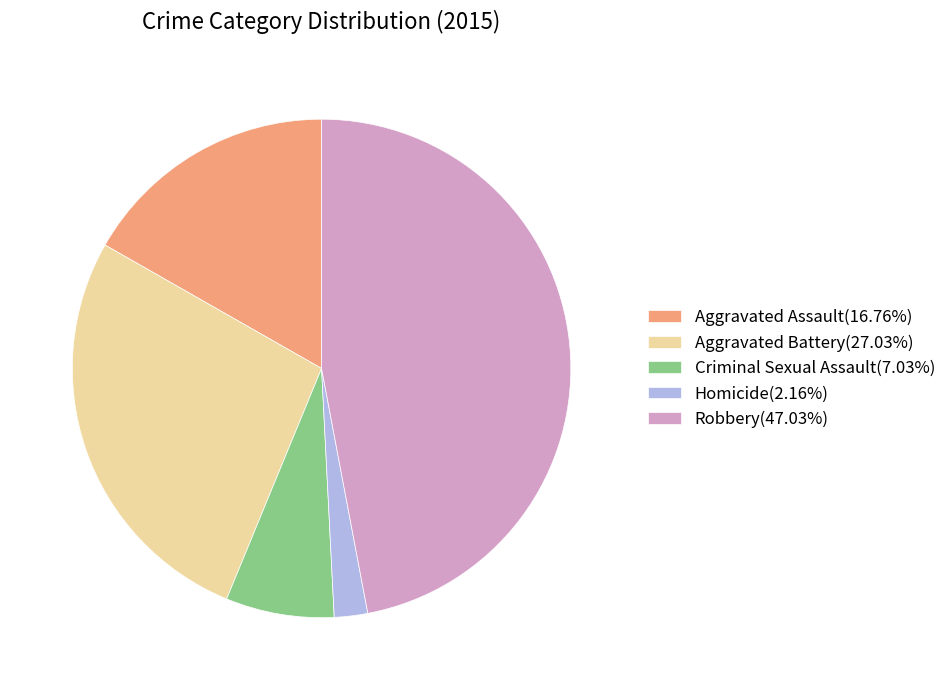

Do Homicide(2.16%) and Aggravated Assault(16.76%) together represent more than half of the pie?

No